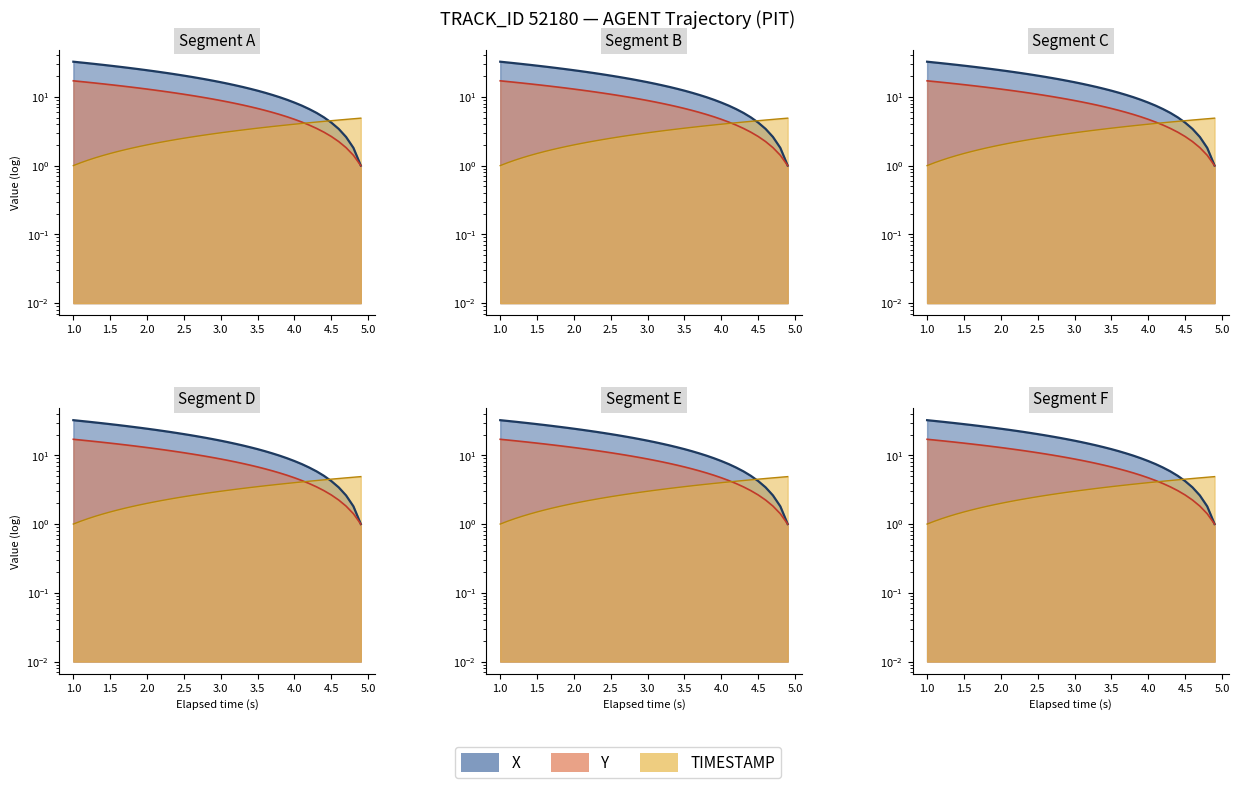

True or false: TIMESTAMP and X intersect in this chart.

True